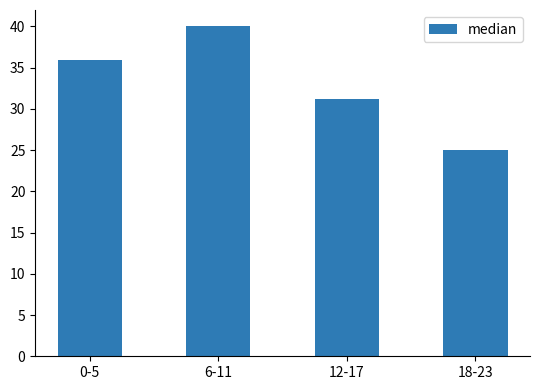

Count the number of categories in the chart.

4